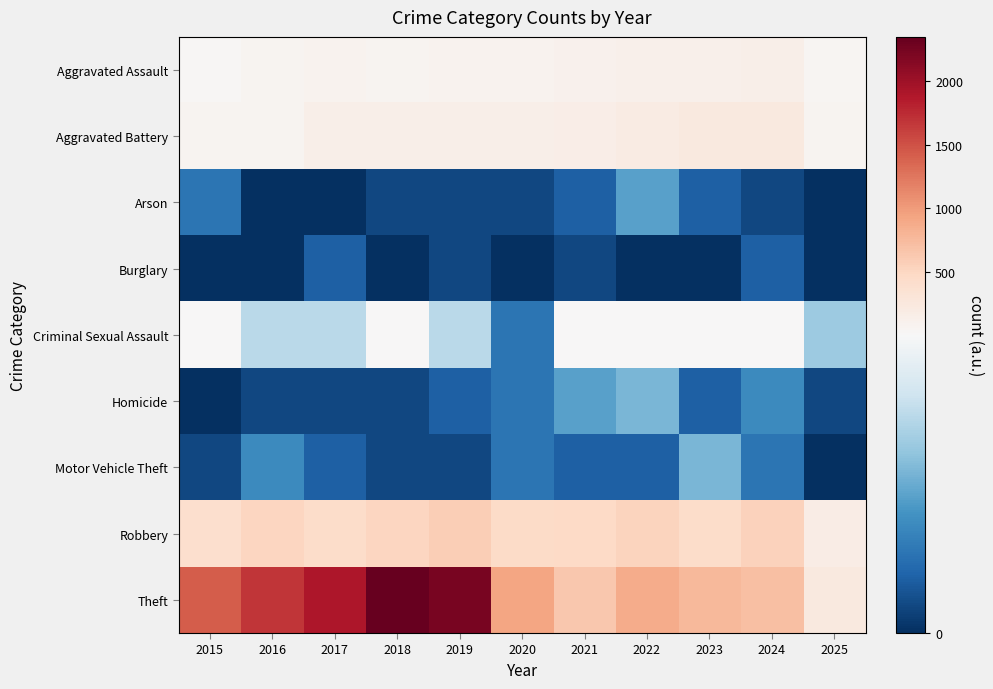

What is the total value across all series at 2020?

1634